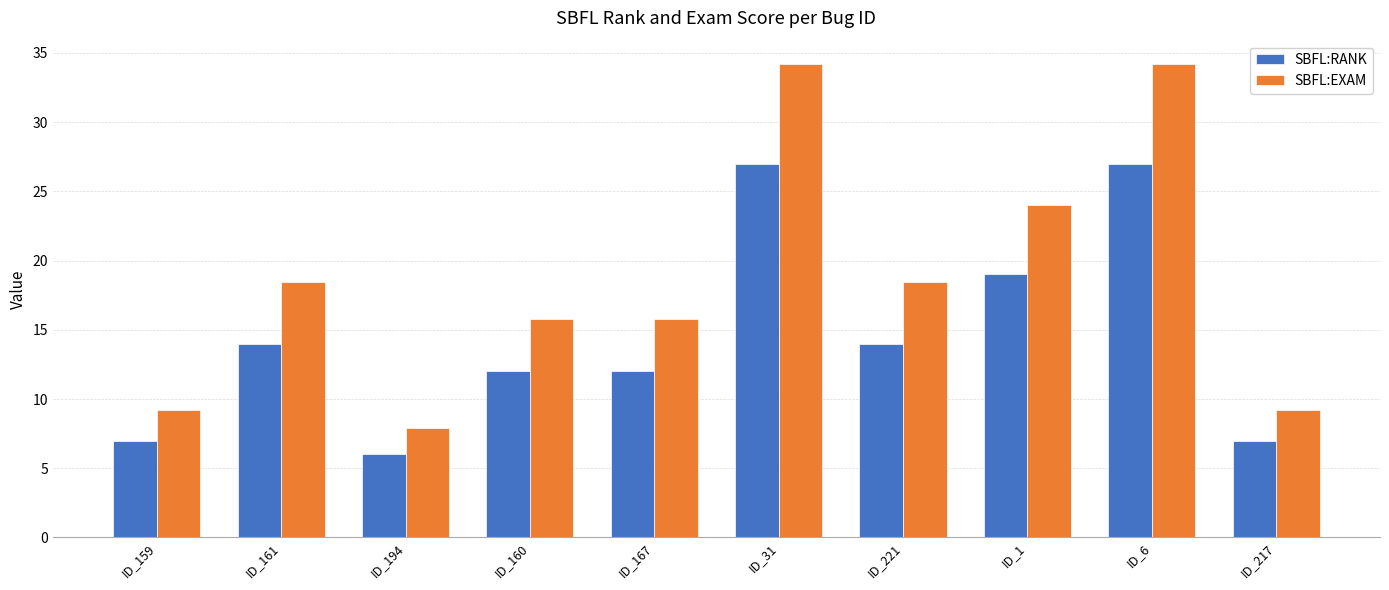

At which label does SBFL:EXAM first exceed 18?

ID_161